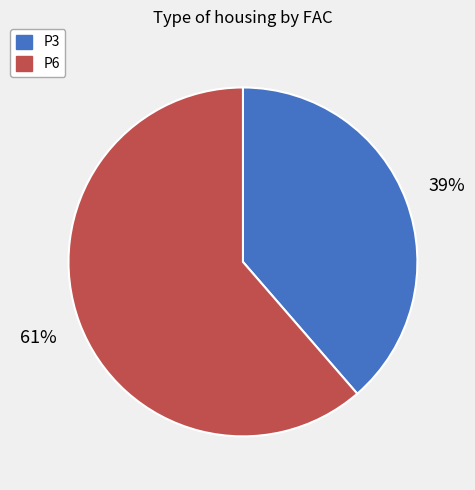

To the nearest percent, what is the combined percentage of P6 and P3?

100%